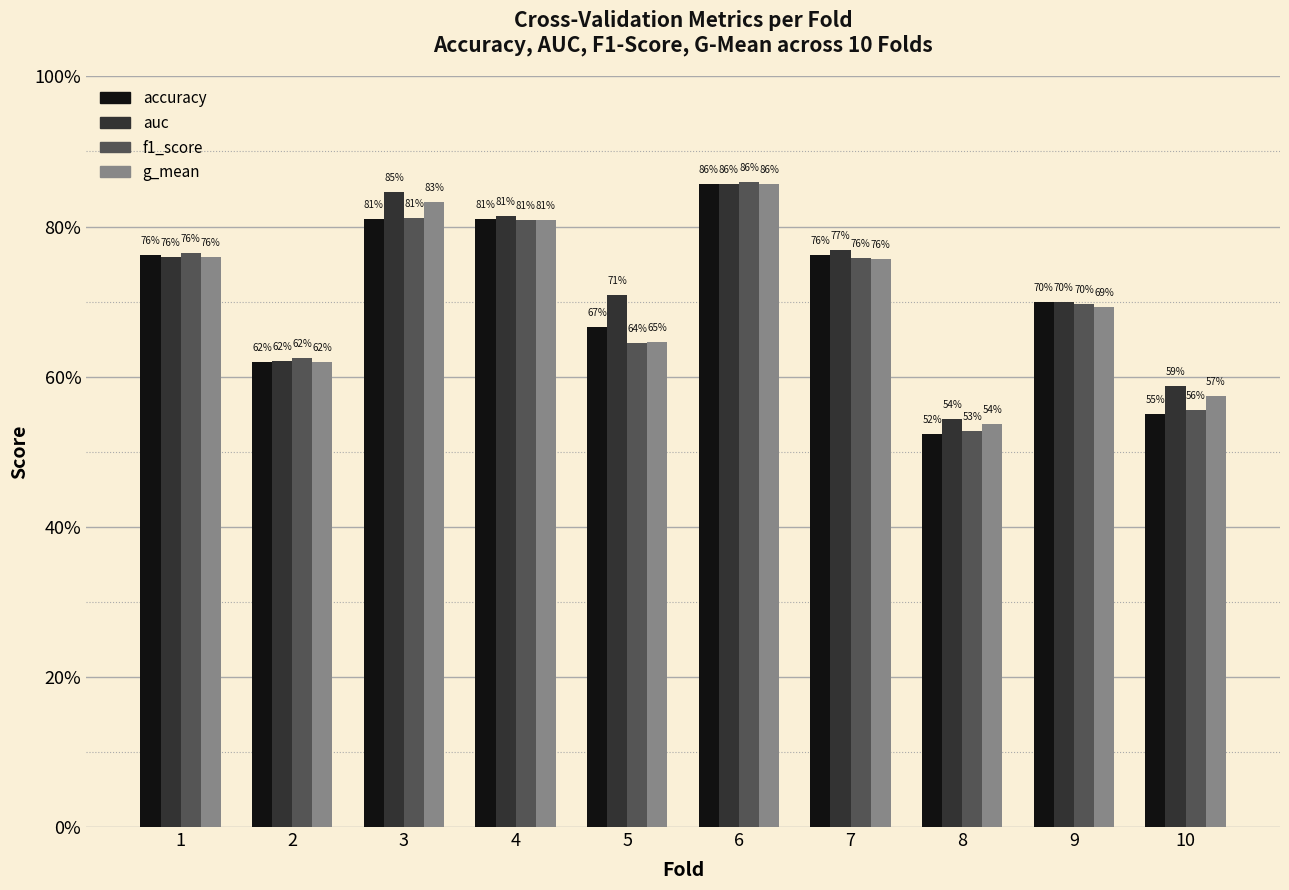

Count the accuracy values in the range 0 to 1.

10